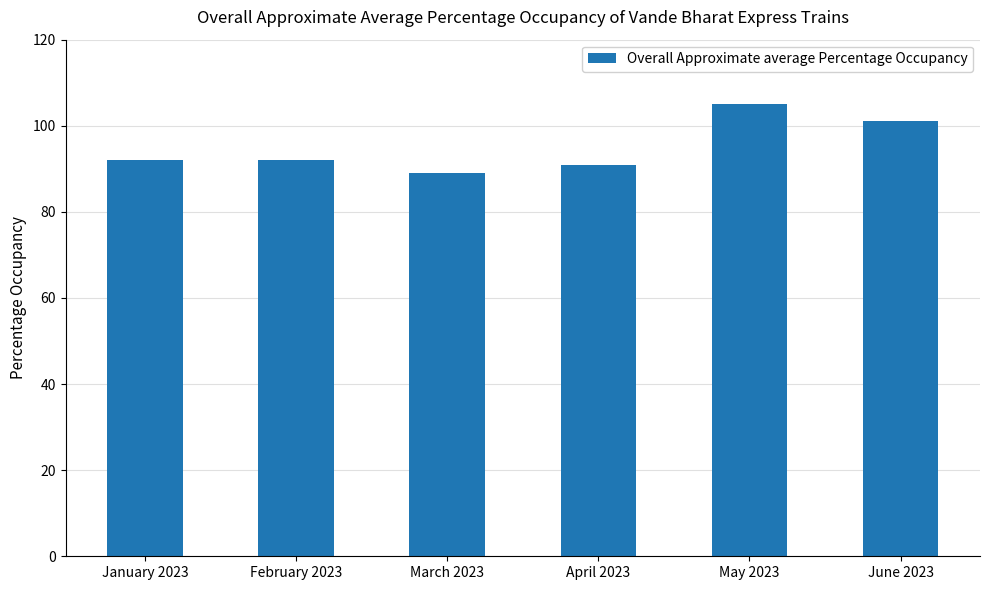

How many categories are shown in the chart?

6